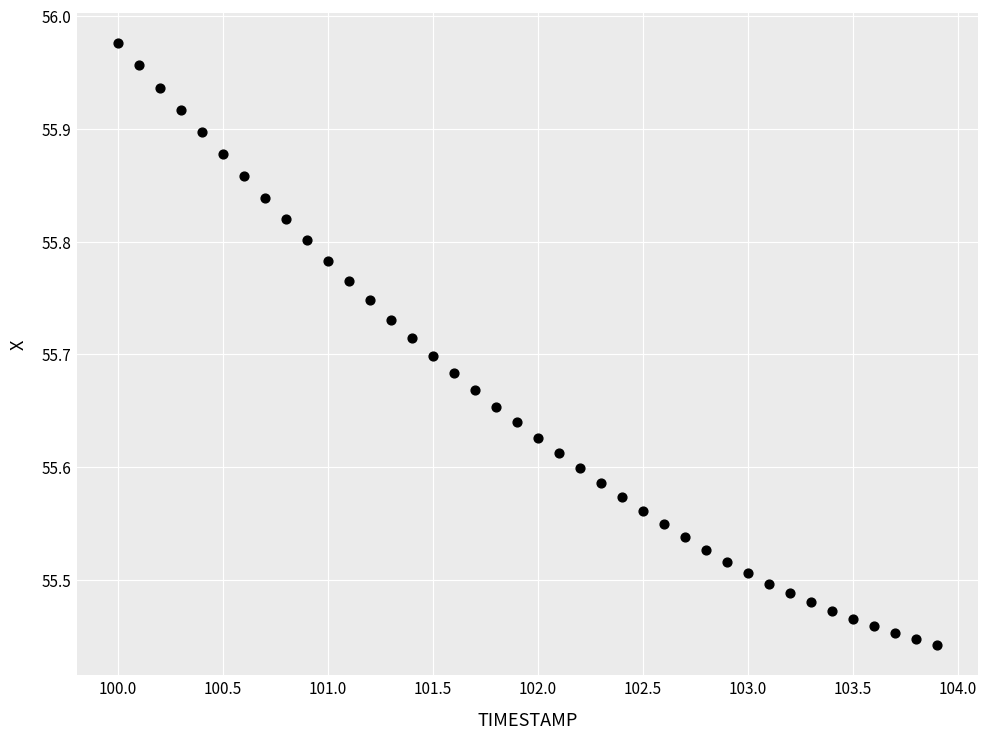

What is the range of X values (max minus min)?

3.9